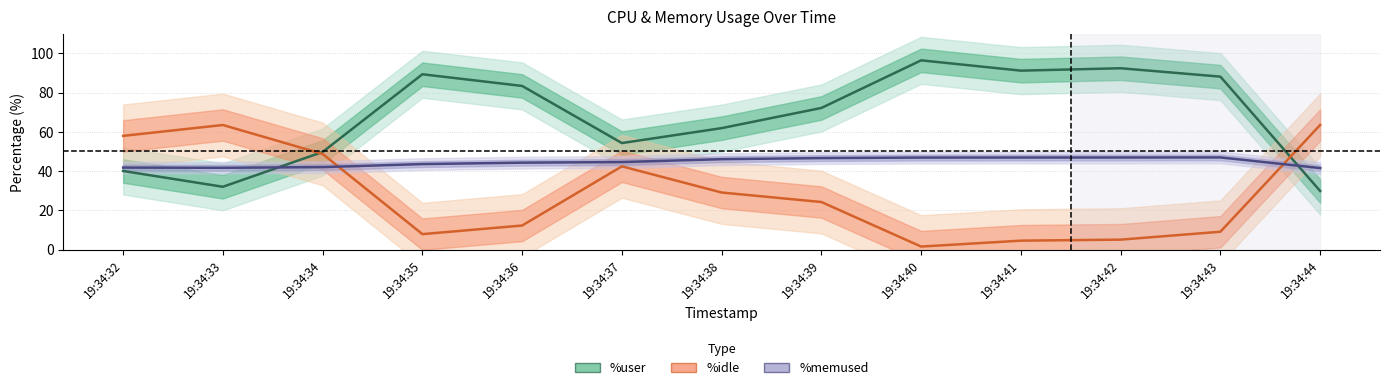

What is the value of the %idle point at the 13th from the left?

63.5